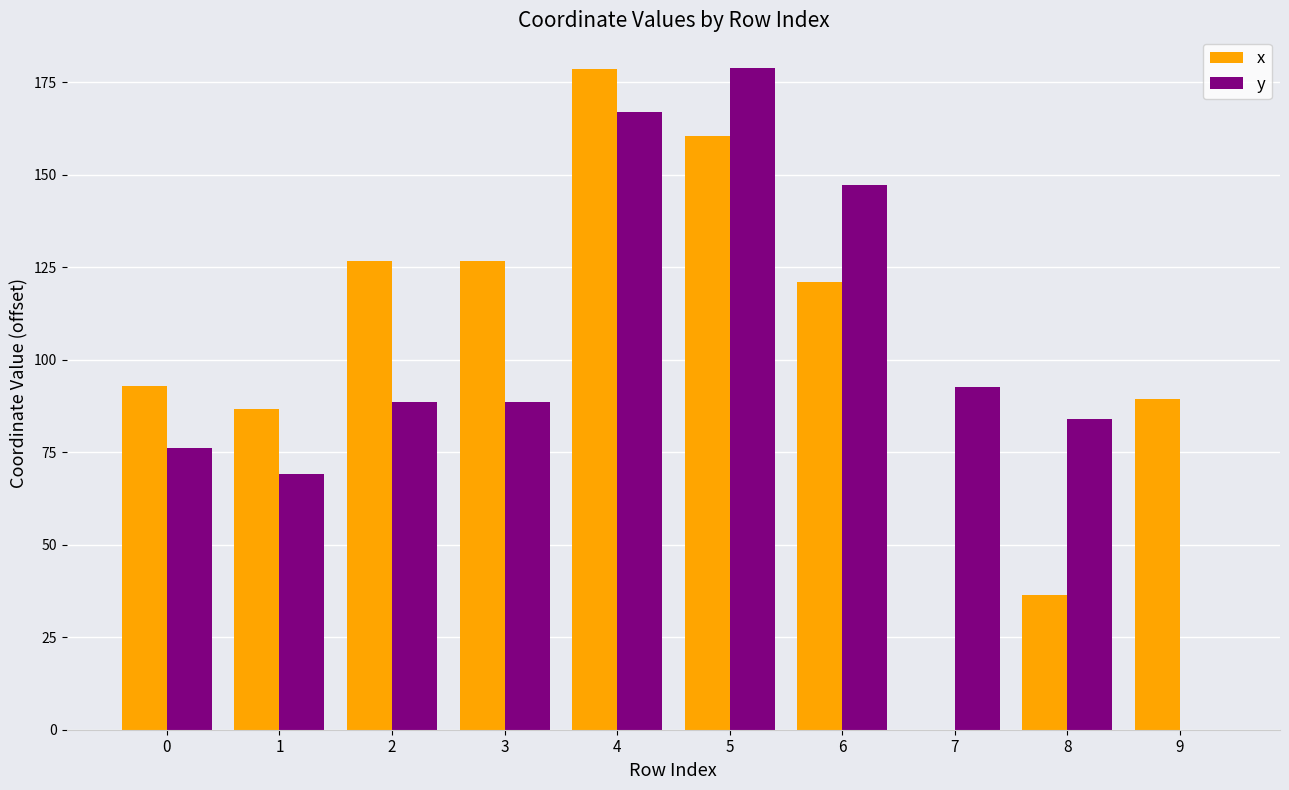

How many values in the y series exceed 88?

6